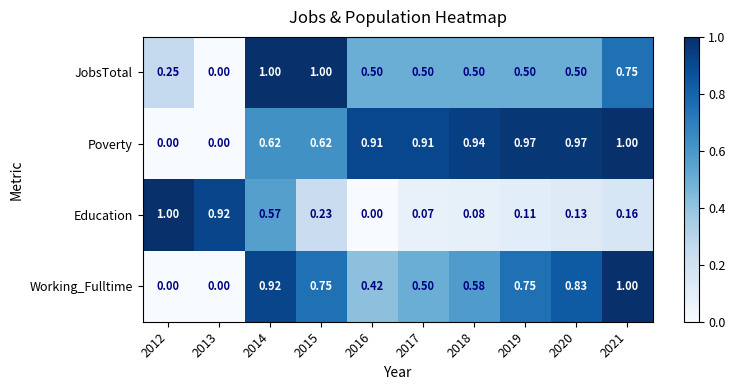

Which series changed the most between 2012 and 2016?

Education